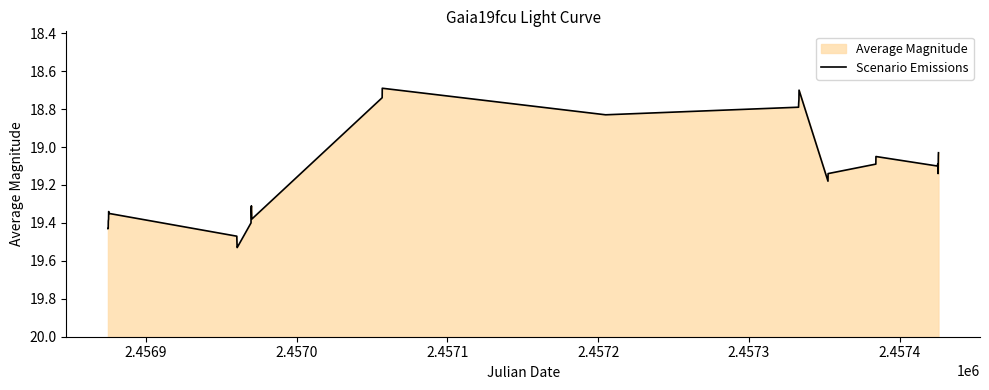

The chart shows a value of 9.9 at 2.4575. True or false?

False